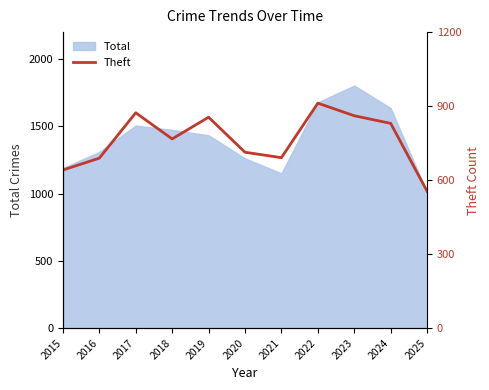

What is the difference between the second highest and second lowest values?

232